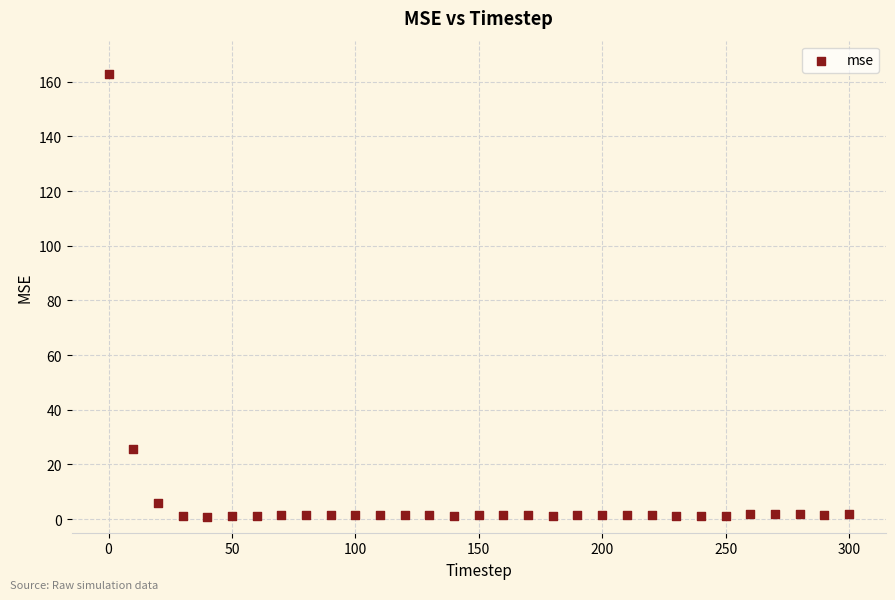

What is the range of Y values (max minus min)?

162.0